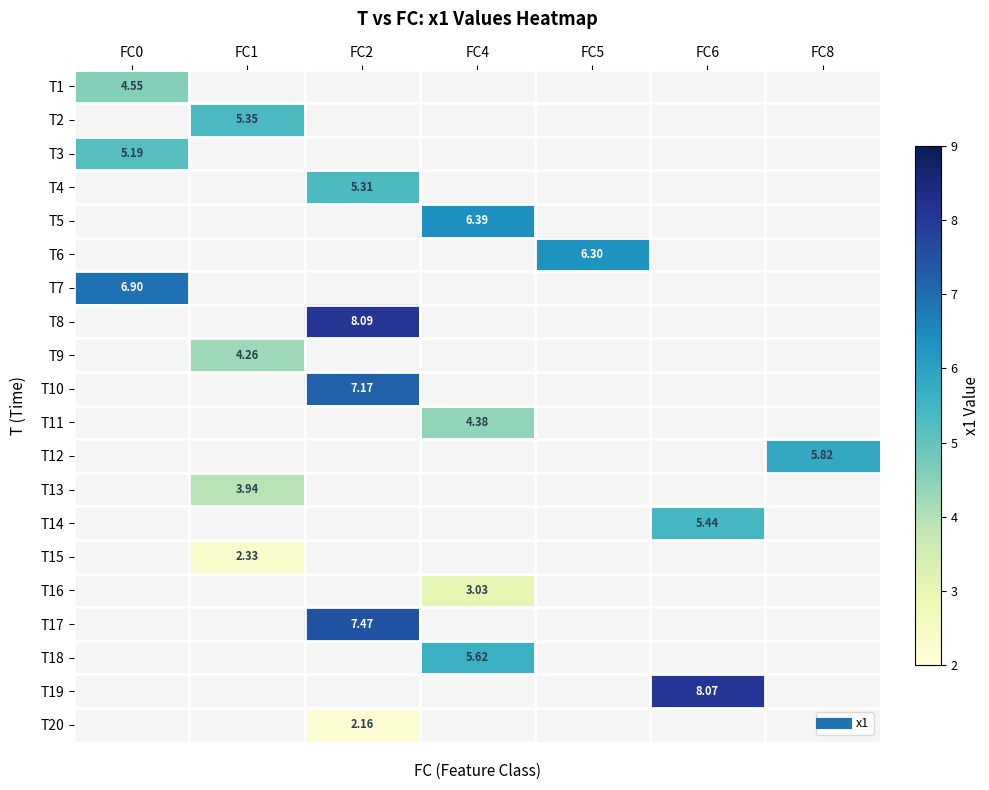

Count the number of categories in the chart.

7